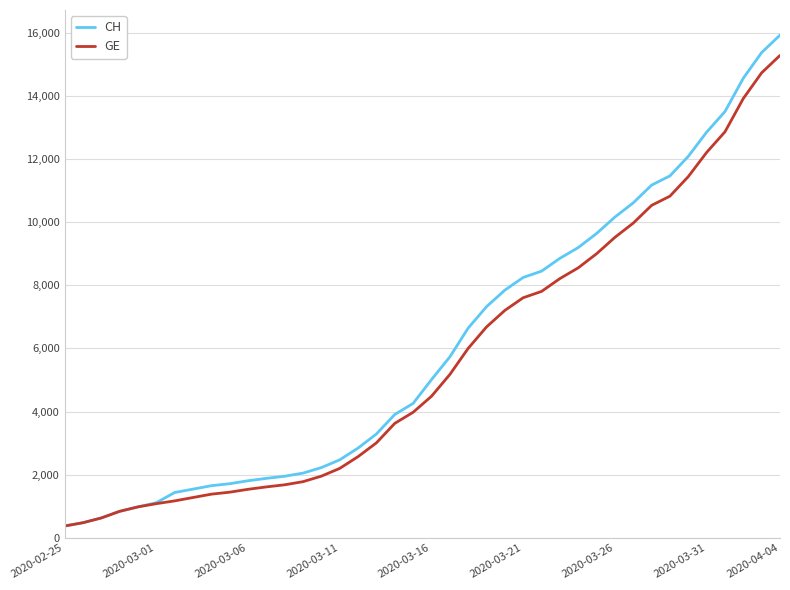

What is the smallest value displayed?

375